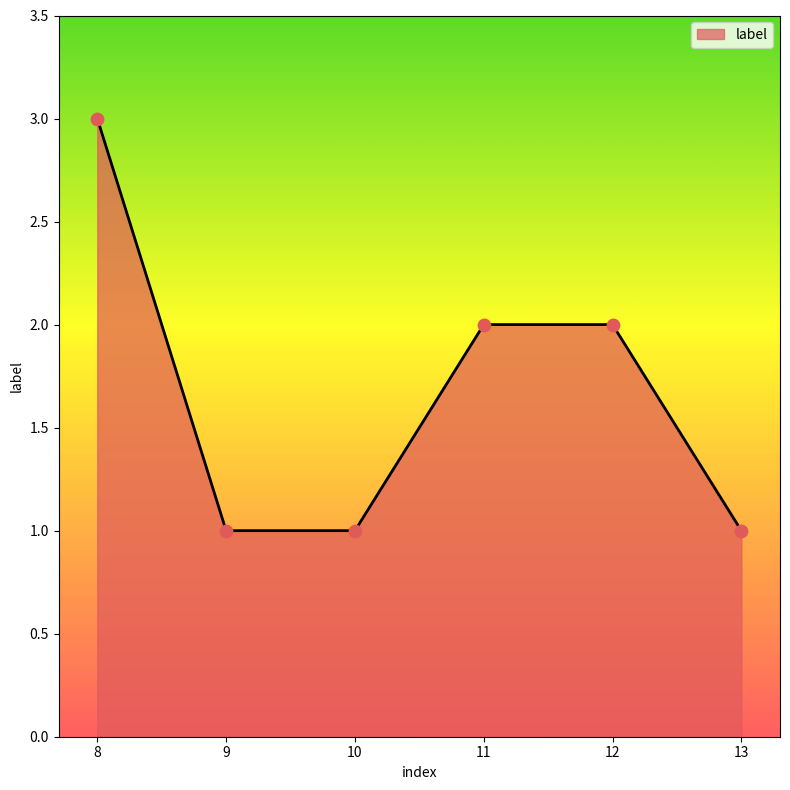

What is the change in value from 8 to 13?

-2